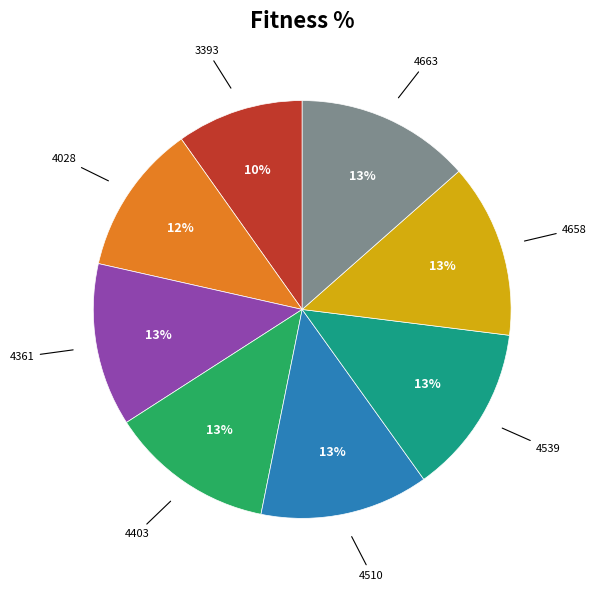

Count the number of slices in the pie.

8